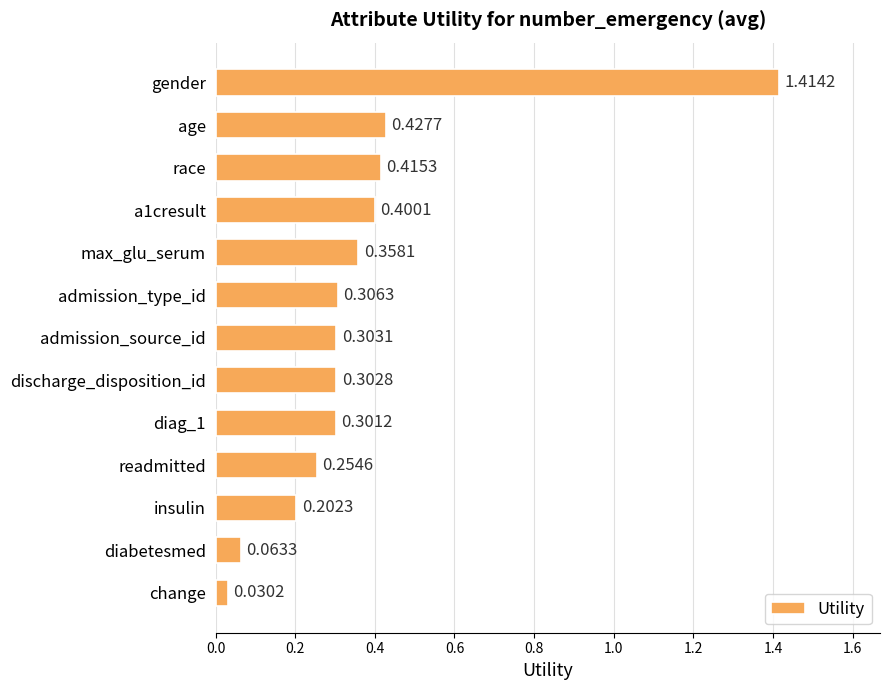

Rank the categories by value from lowest to highest.

change, diabetesmed, insulin, readmitted, diag_1, discharge_disposition_id, admission_source_id, admission_type_id, max_glu_serum, a1cresult, race, age, gender